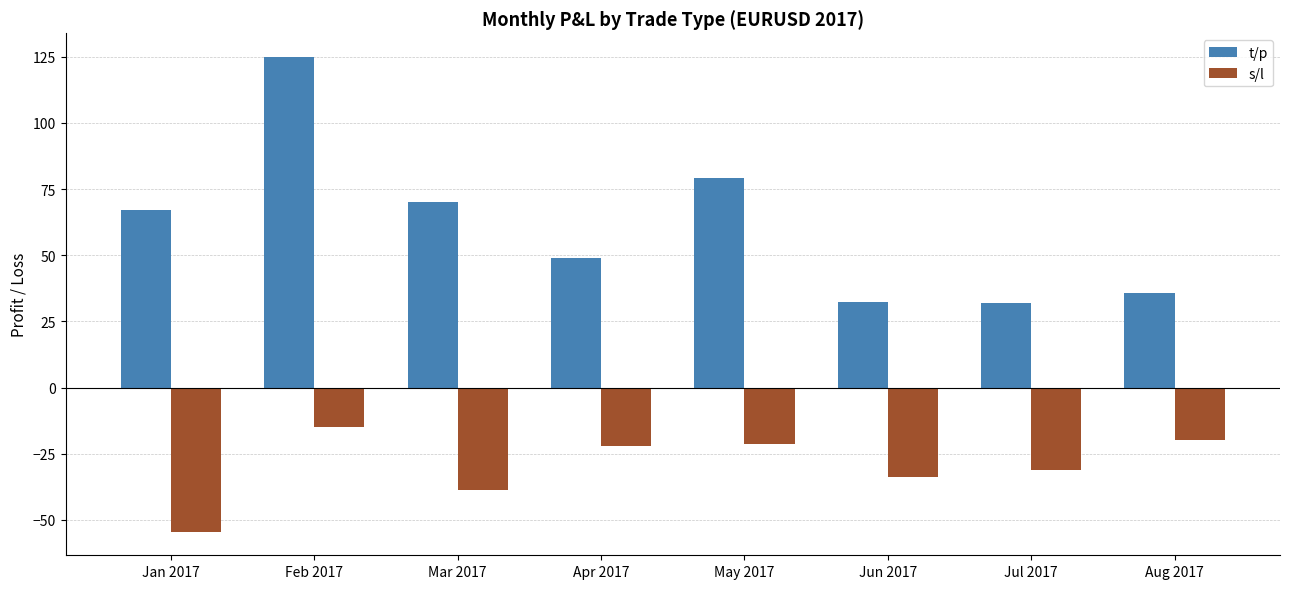

Which series changed the most between Mar 2017 and Jul 2017?

t/p